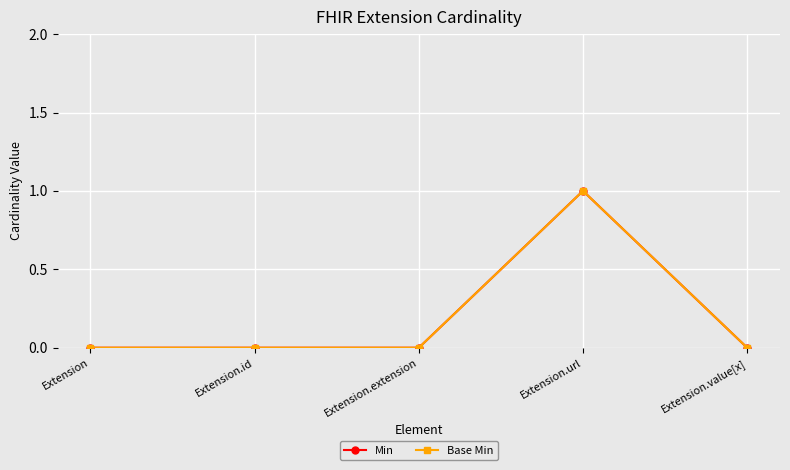

Does the chart have visible grid lines?

Yes